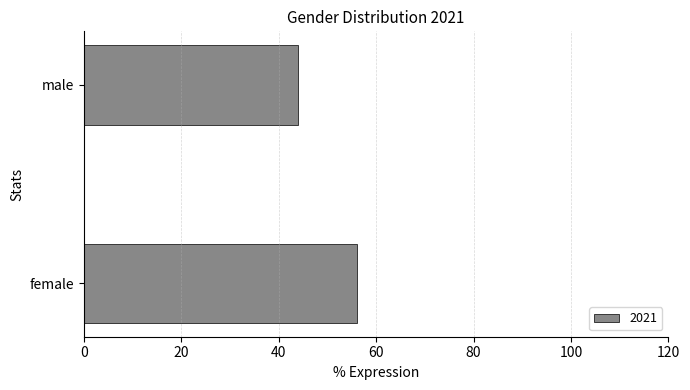

What is the change in value from female to male?

-12.2